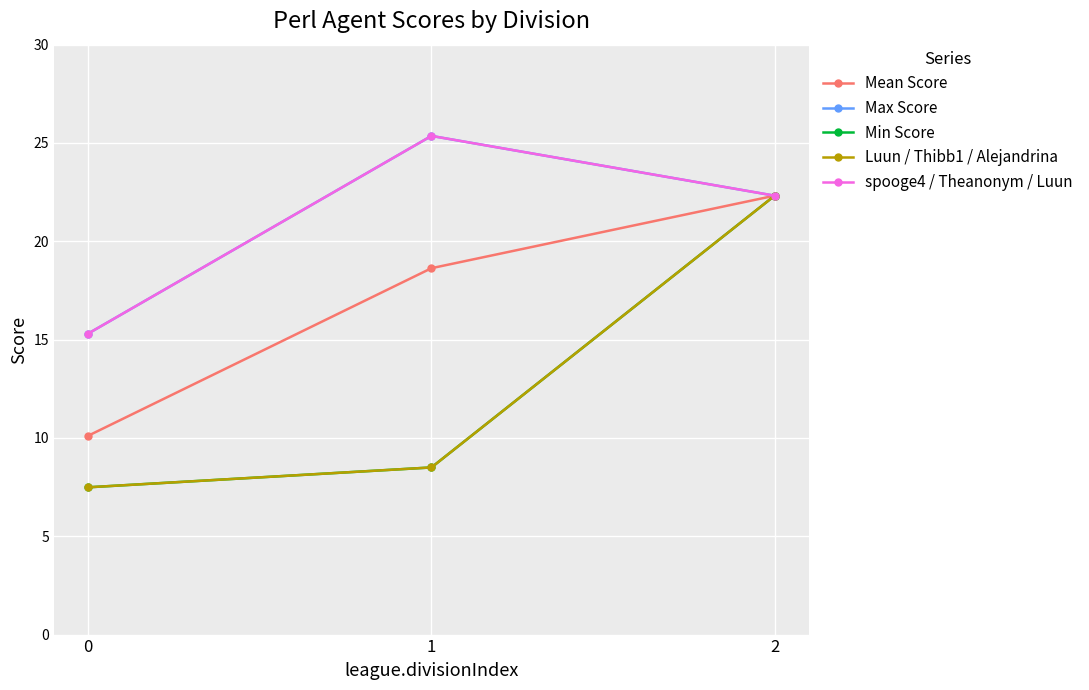

Is this an area chart (filled region under the line)?

No